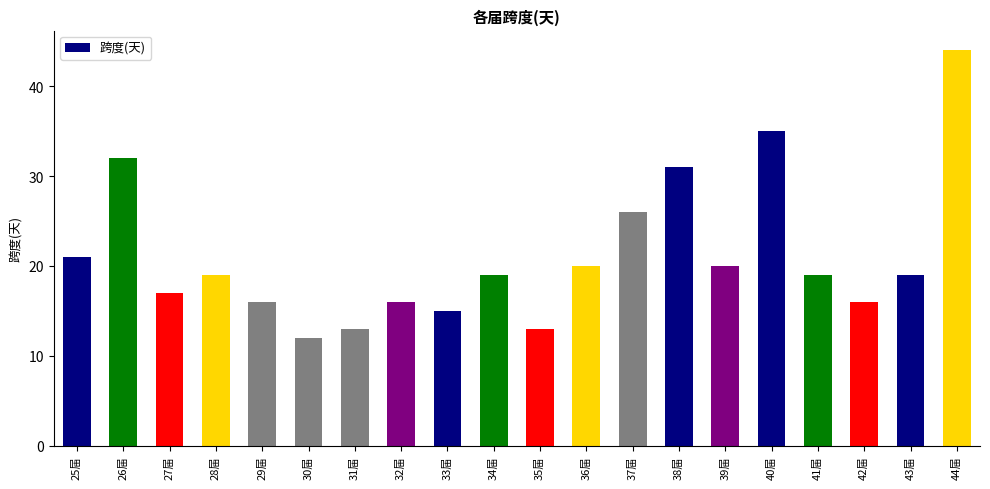

Reading right to left, transcribe all the data shown in this chart.

44届=44	43届=19	42届=16	41届=19	40届=35	39届=20	38届=31	37届=26	36届=20	35届=13	34届=19	33届=15	32届=16	31届=13	30届=12	29届=16	28届=19	27届=17	26届=32	25届=21